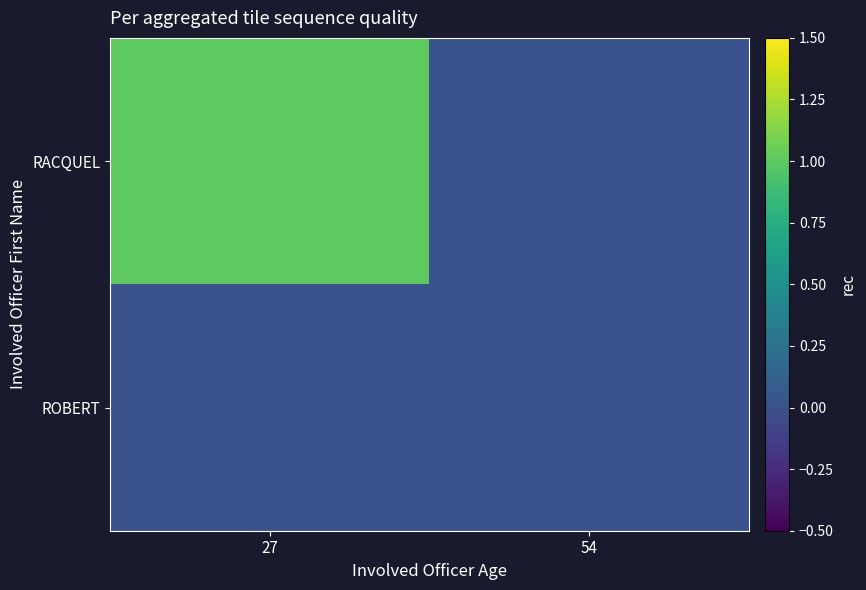

At which category is the sum across all series the highest?

27